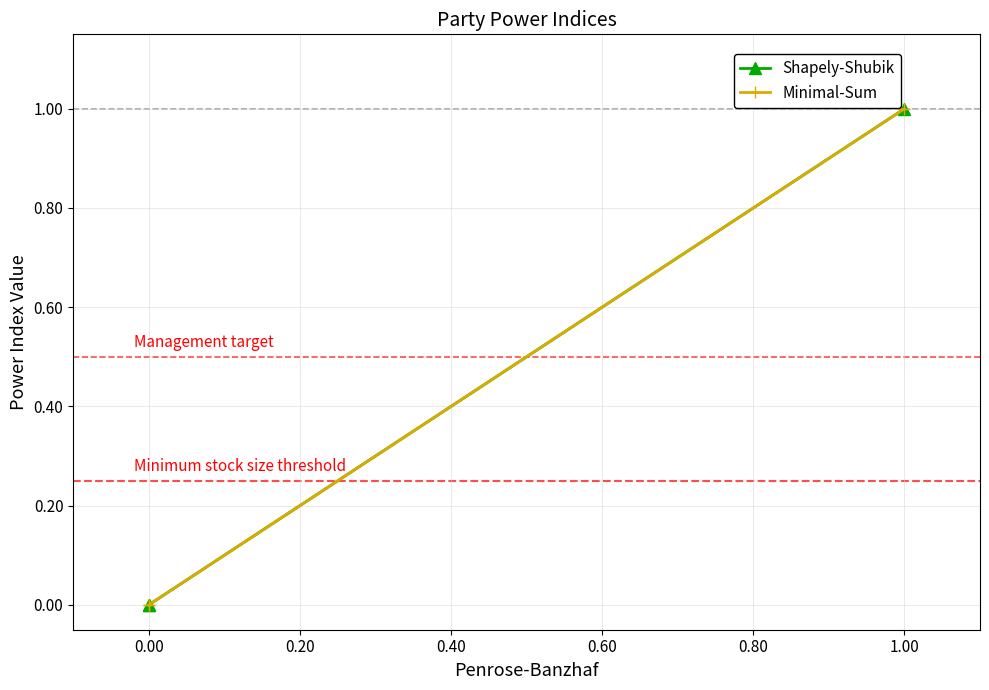

Between 0.00 and 1.00, which is larger?

1.00